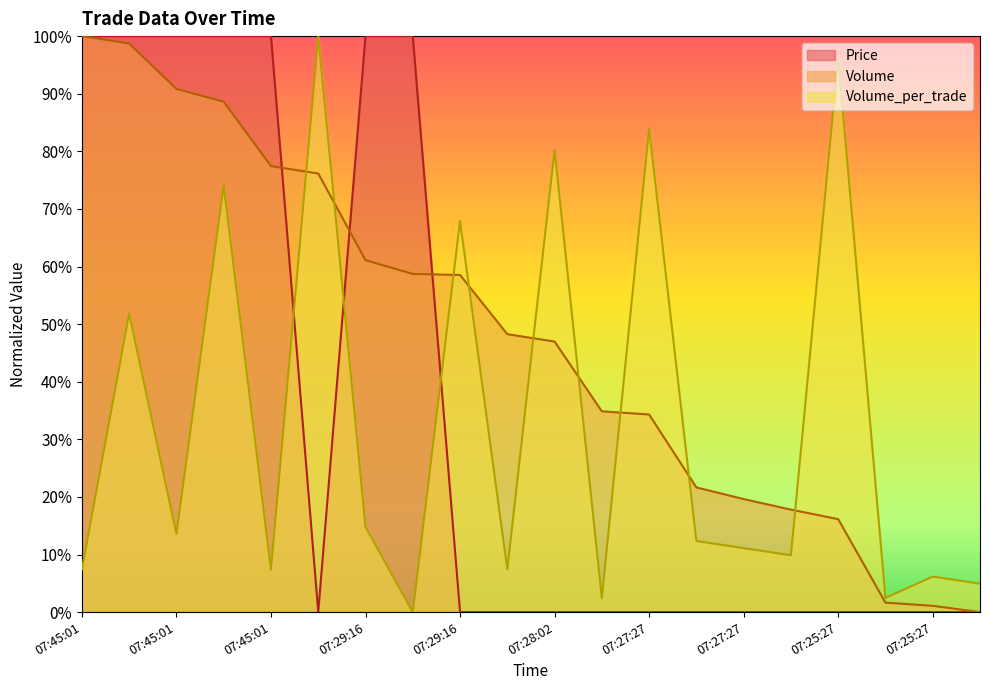

What is the total value across all series at 07:29:16?

175.9